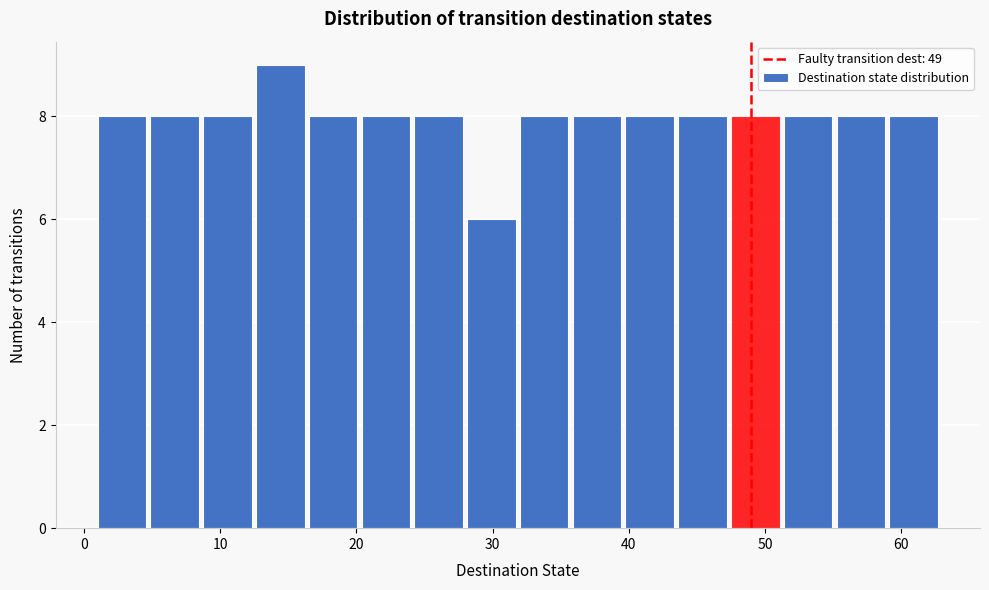

Around what value on the x-axis is the tallest bar? Give the approximate position of its centre, as read against the axis.

14